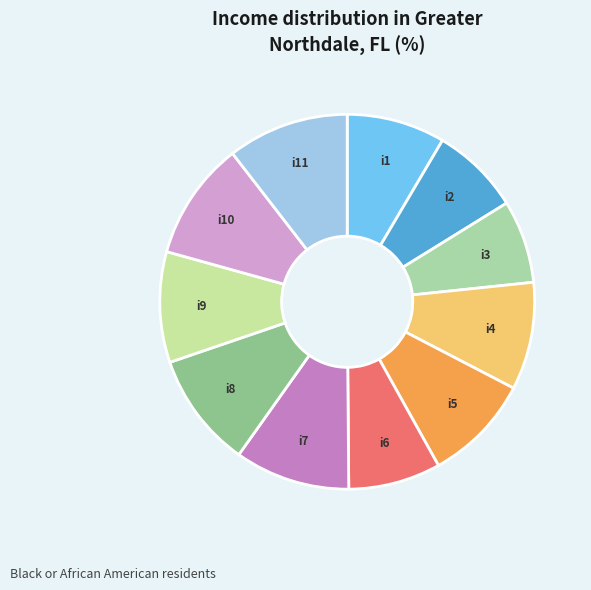

Is there a majority slice in this chart?

No